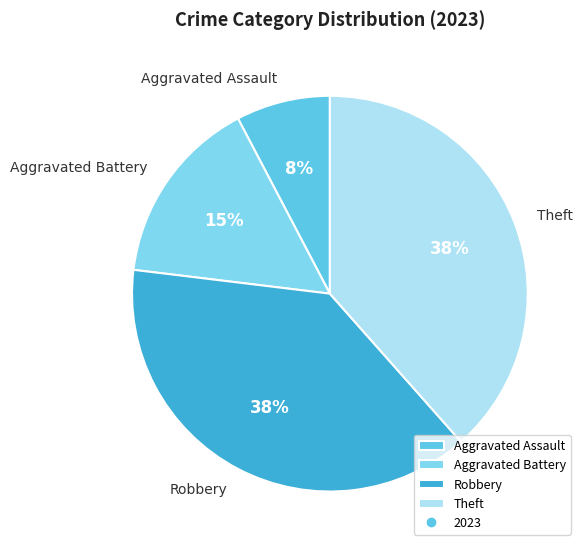

How many slices are in this pie chart?

4